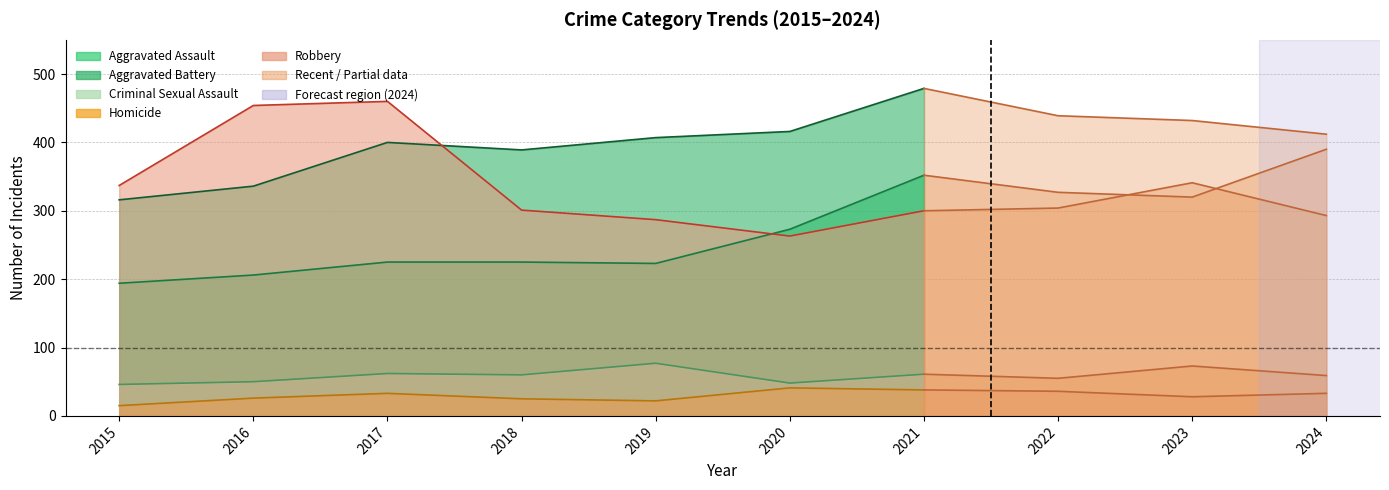

How many distinct data groups are displayed?

5